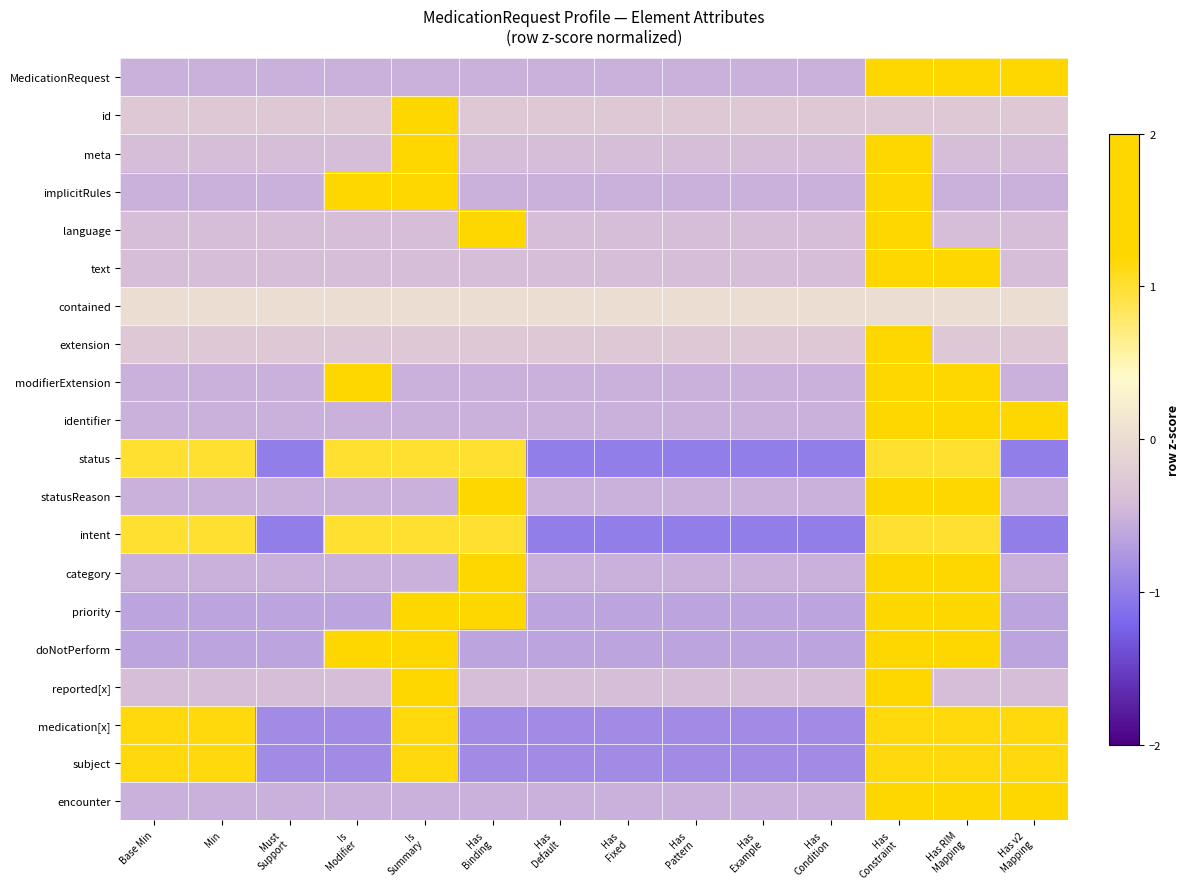

At how many categories does at least one series exceed 0?

8